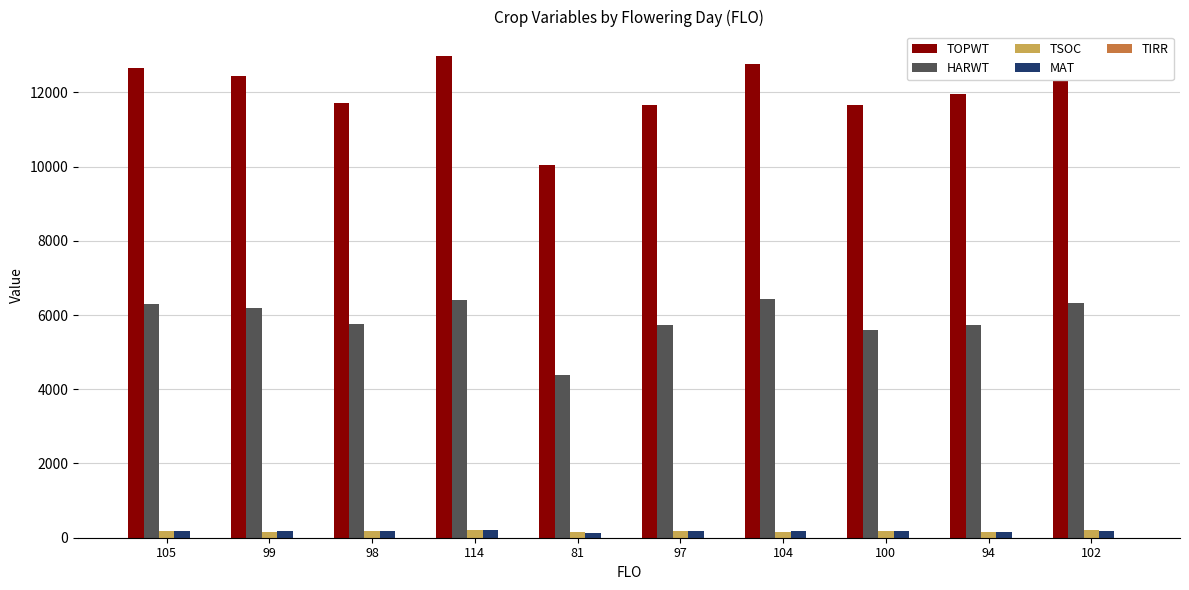

How many distinct data groups are displayed?

4